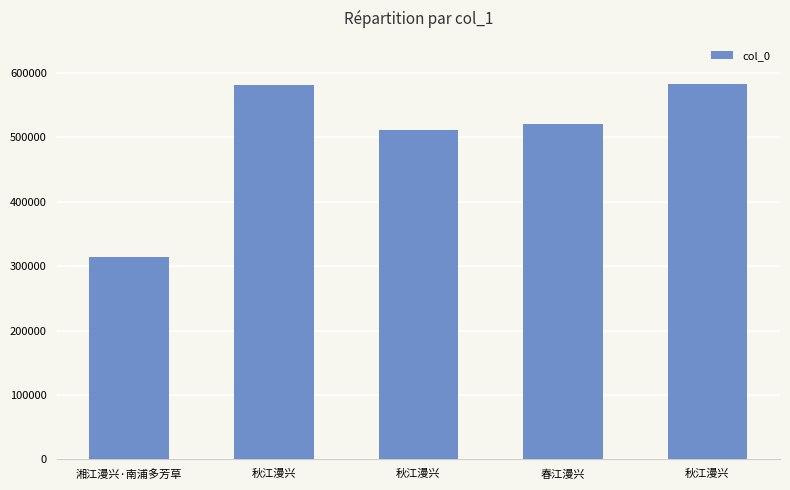

Which category has the highest value across all series?

秋江漫兴